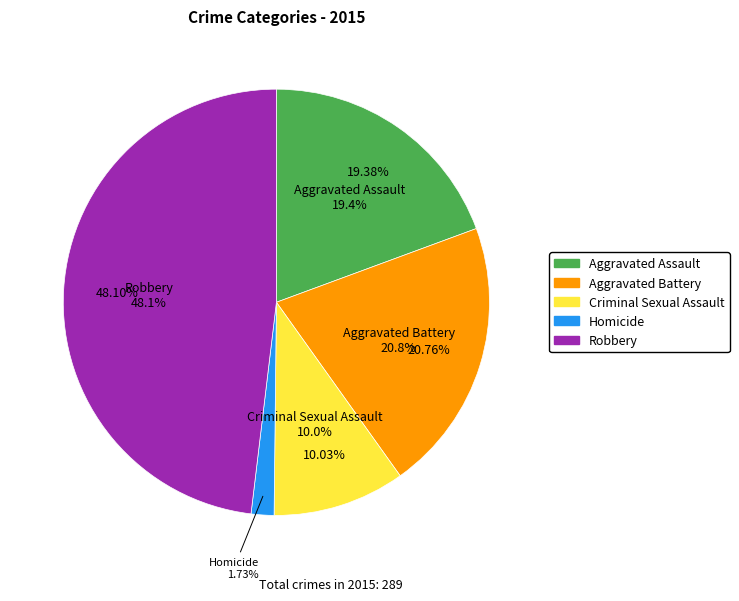

What is the change in value from Aggravated Battery to Robbery?

+79